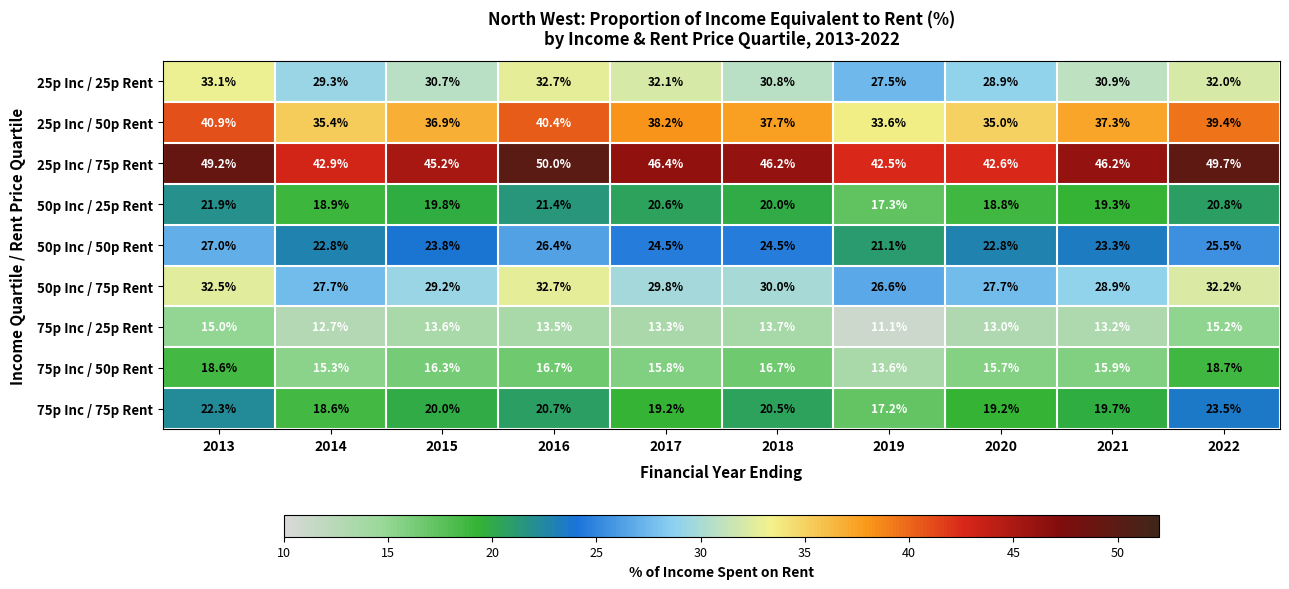

At 2019, list the series in order from largest to smallest.

25p Inc / 75p Rent, 25p Inc / 50p Rent, 25p Inc / 25p Rent, 50p Inc / 75p Rent, 50p Inc / 50p Rent, 50p Inc / 25p Rent, 75p Inc / 75p Rent, 75p Inc / 50p Rent, 75p Inc / 25p Rent